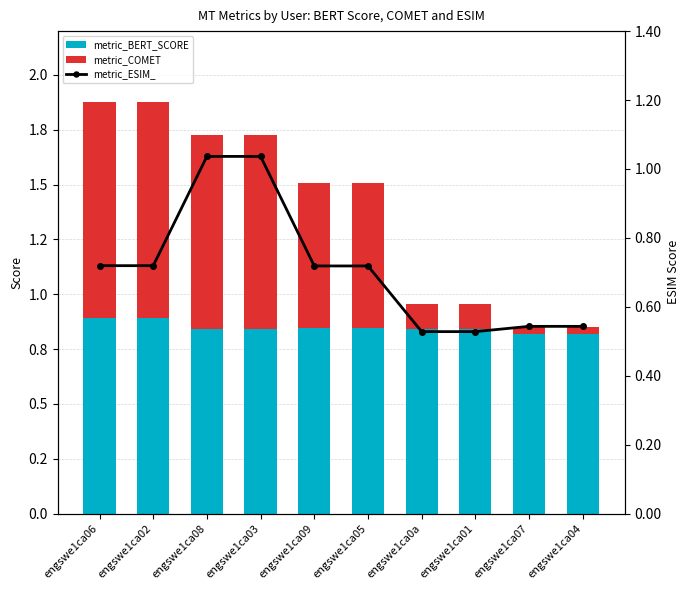

The value of metric_BERT_SCORE at engswe1ca08 is 0.8. True or false?

True